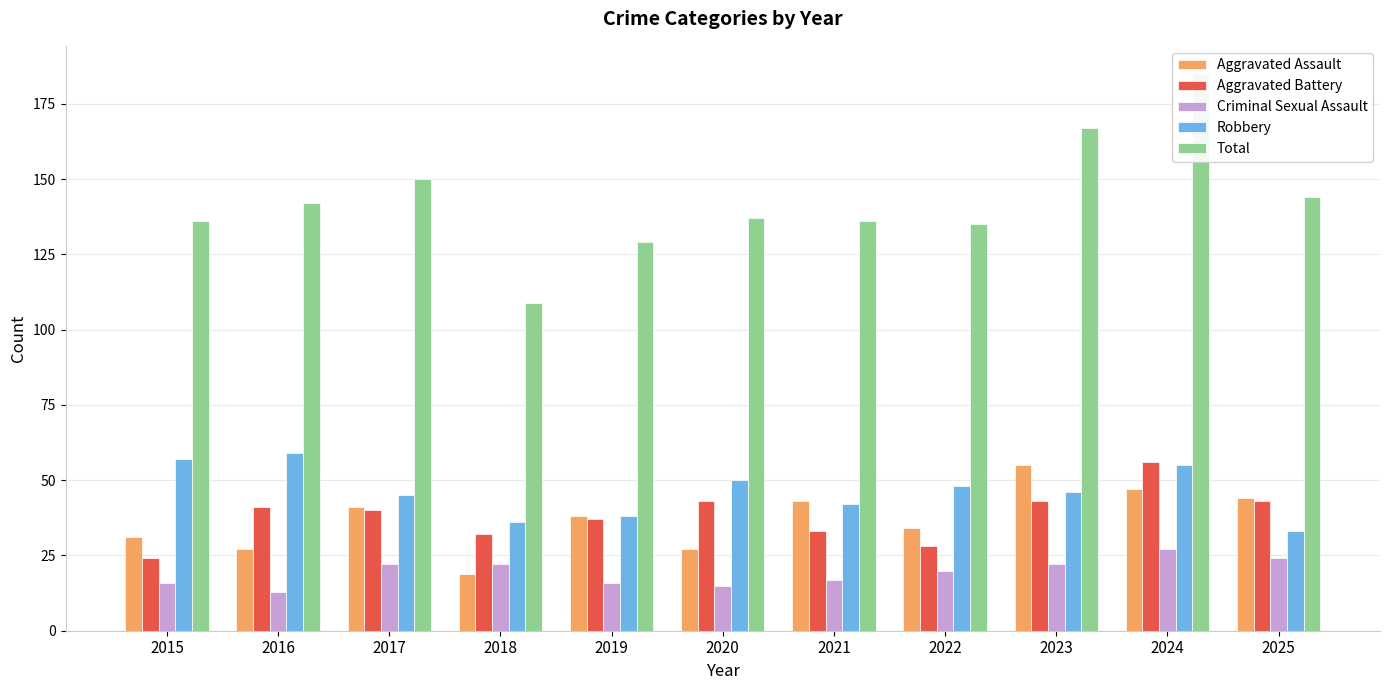

At which category is the sum across all series the highest?

2024